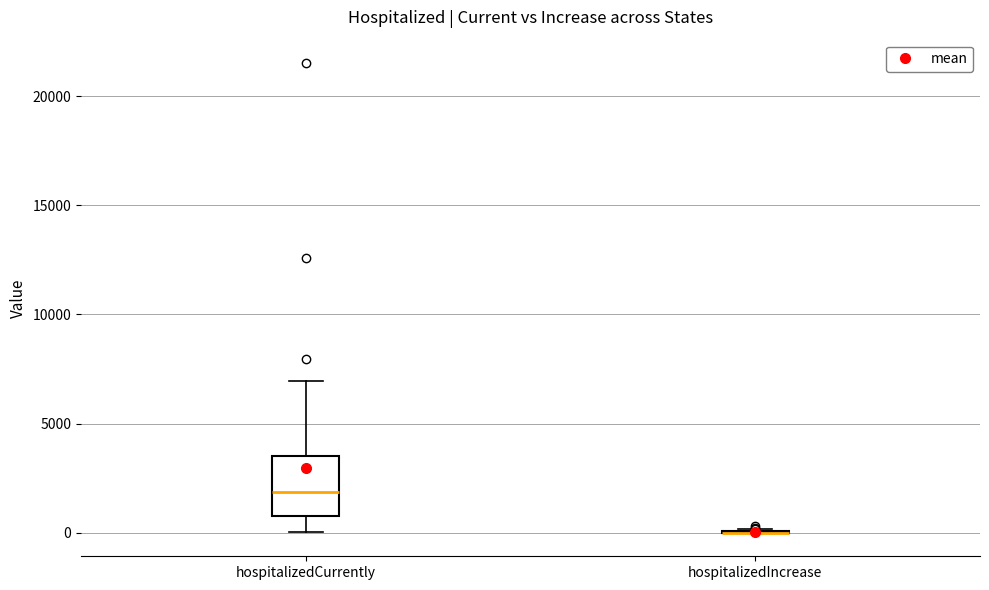

Reading left to right, transcribe this box plot: for each box, give where its median line is, the range the box spans, and where its two whiskers end, as read against the y-axis. The values are not printed on the chart, so give them approximately, as read against the axis.

hospitalizedCurrently: median 2000, box 1000 to 3500, whiskers 0 to 7000
hospitalizedIncrease: box collapsed to a line at 0, whiskers 0 to 0